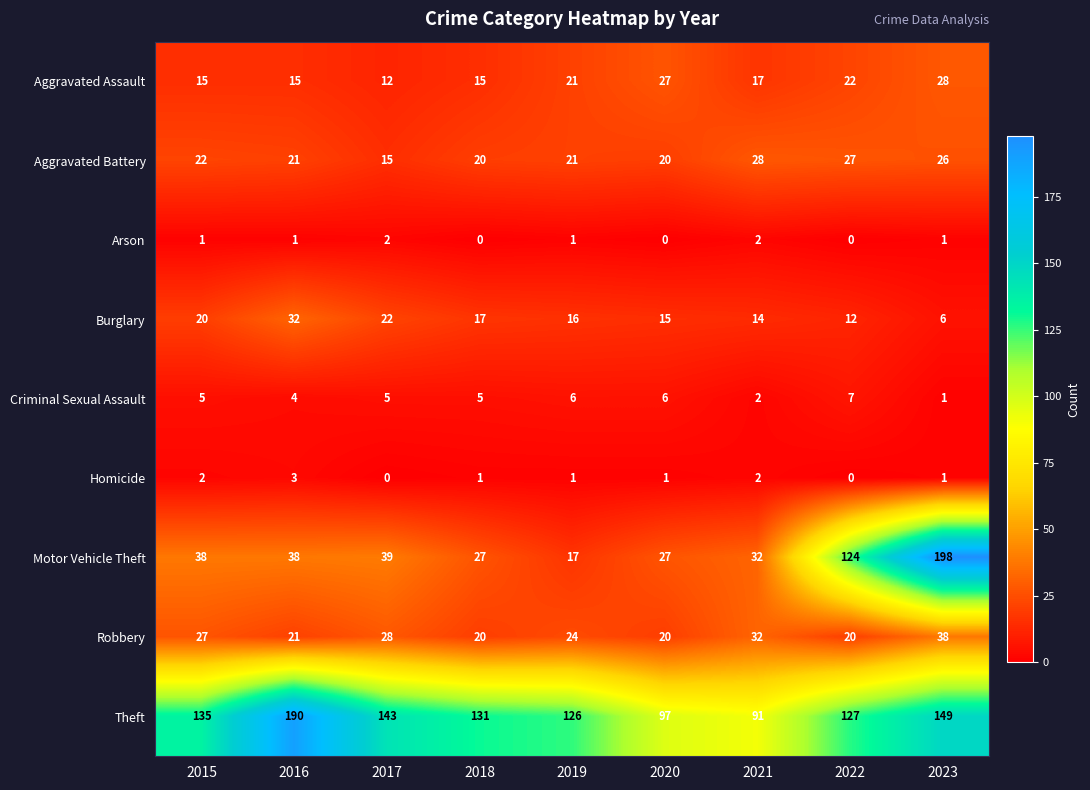

Which series changed the most between 2015 and 2018?

Motor Vehicle Theft